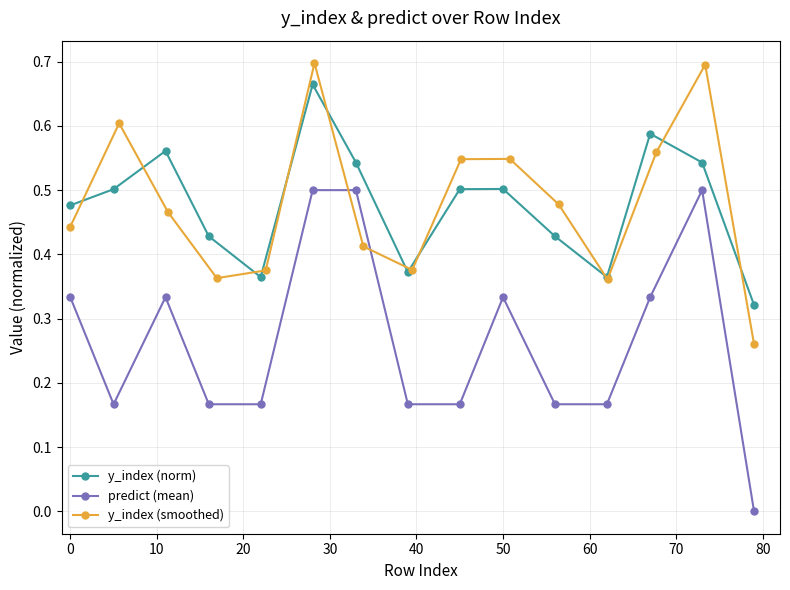

True or false: y_index (norm) has a value of 0.8 at 0.

False